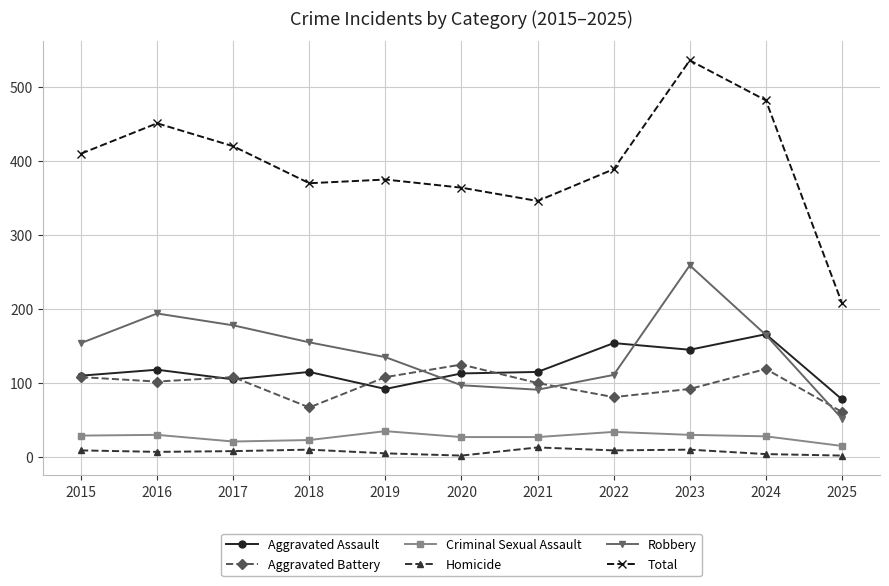

Is it true that Aggravated Battery equals 102 at 2016?

True